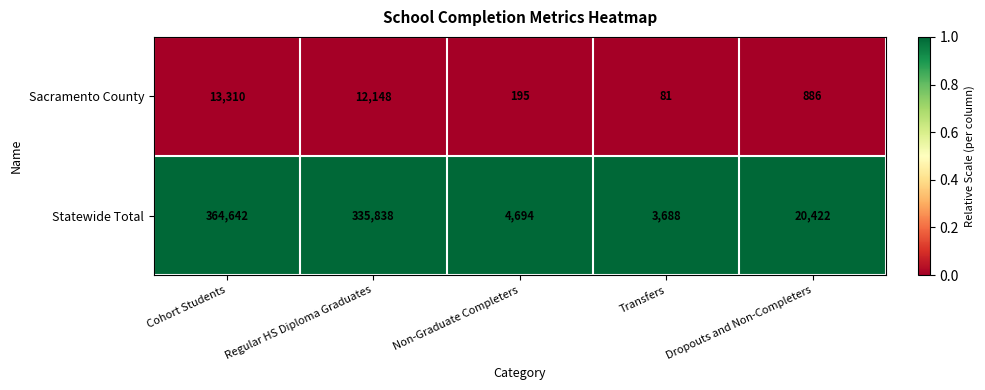

Rank the categories by Sacramento County value from lowest to highest.

Transfers, Non-Graduate Completers, Dropouts and Non-Completers, Regular HS Diploma Graduates, Cohort Students